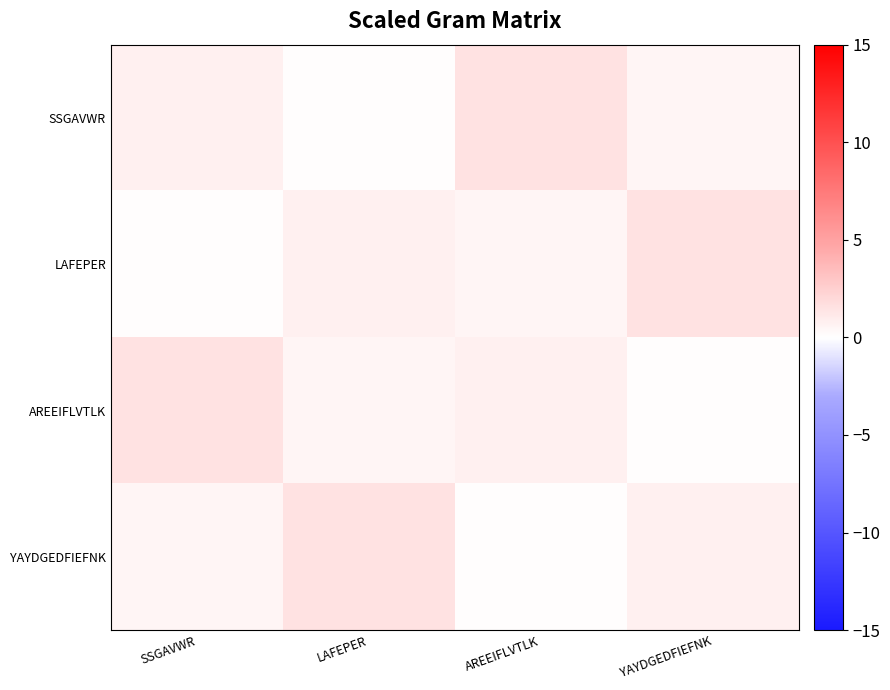

Reading left to right, list all the values displayed in this chart.

SSGAVWR: SSGAVWR=0.8	LAFEPER=0.1	AREEIFLVTLK=1.5	YAYDGEDFIEFNK=0.5
LAFEPER: SSGAVWR=0.1	LAFEPER=0.8	AREEIFLVTLK=0.5	YAYDGEDFIEFNK=1.5
AREEIFLVTLK: SSGAVWR=1.5	LAFEPER=0.5	AREEIFLVTLK=0.8	YAYDGEDFIEFNK=0.1
YAYDGEDFIEFNK: SSGAVWR=0.5	LAFEPER=1.5	AREEIFLVTLK=0.1	YAYDGEDFIEFNK=0.8